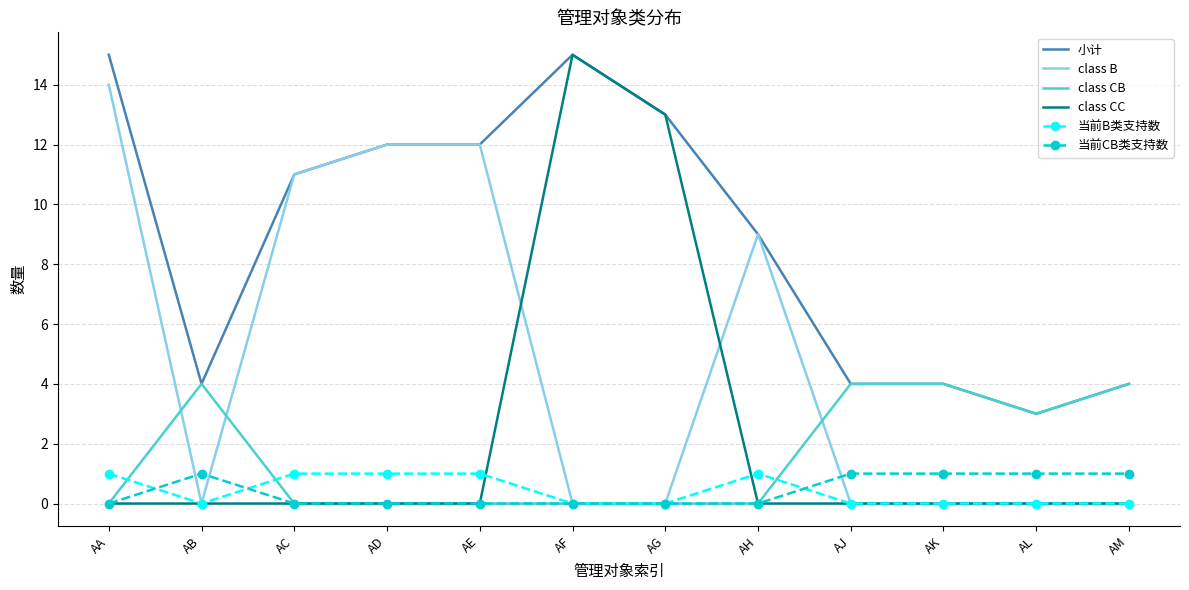

Is it true that class B equals 0 at AF?

True